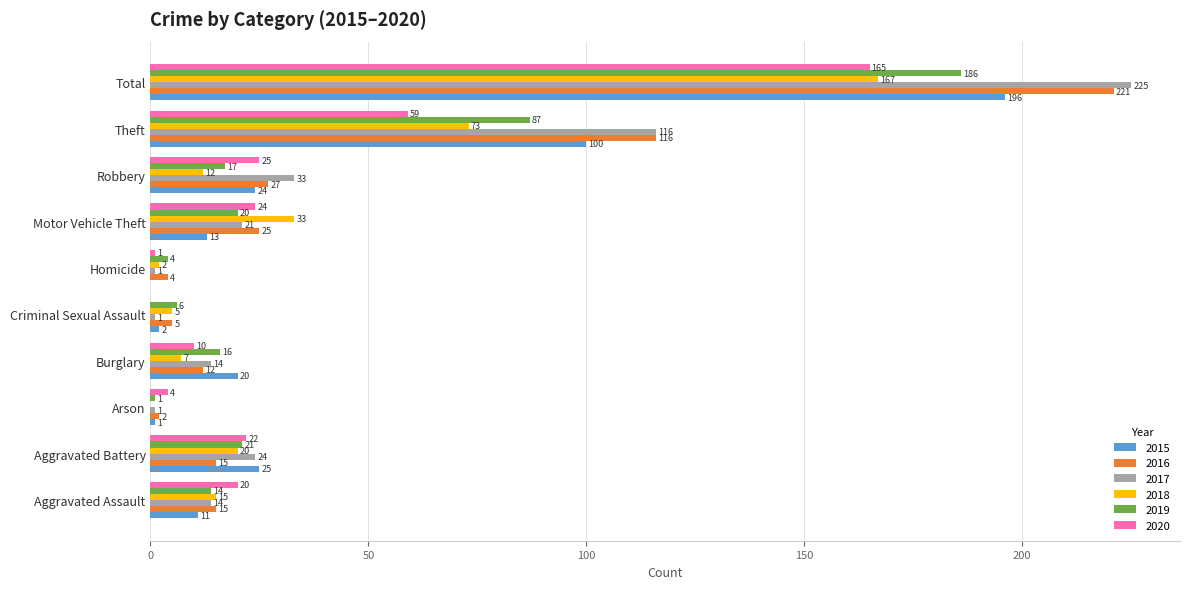

How many positive values does the 2018 series have?

9